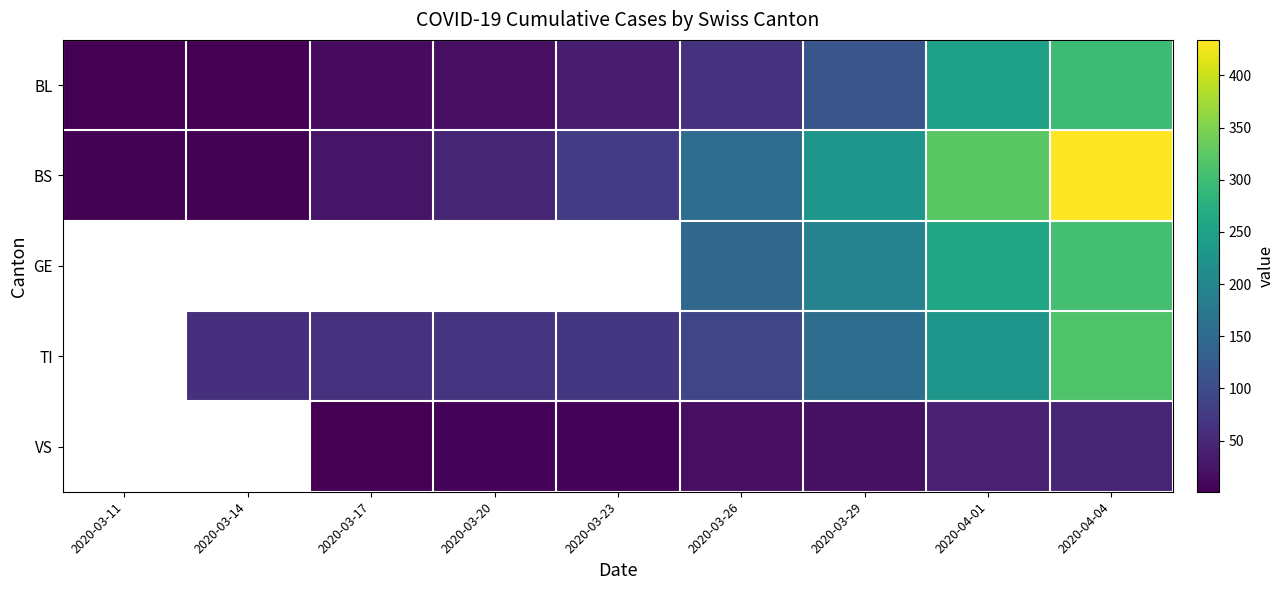

Count the number of data series in this chart.

5